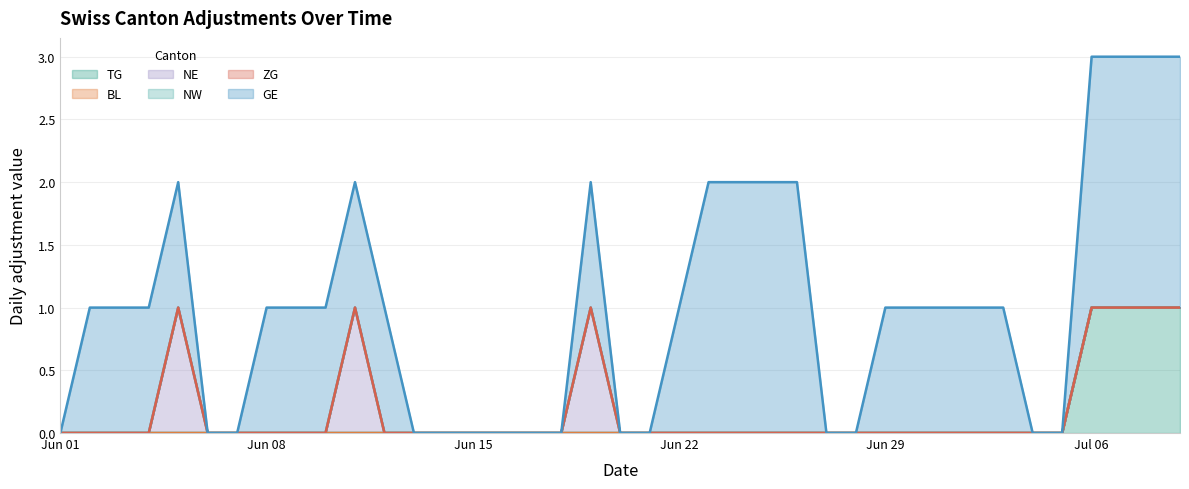

What is the total value across all series at 31?

1